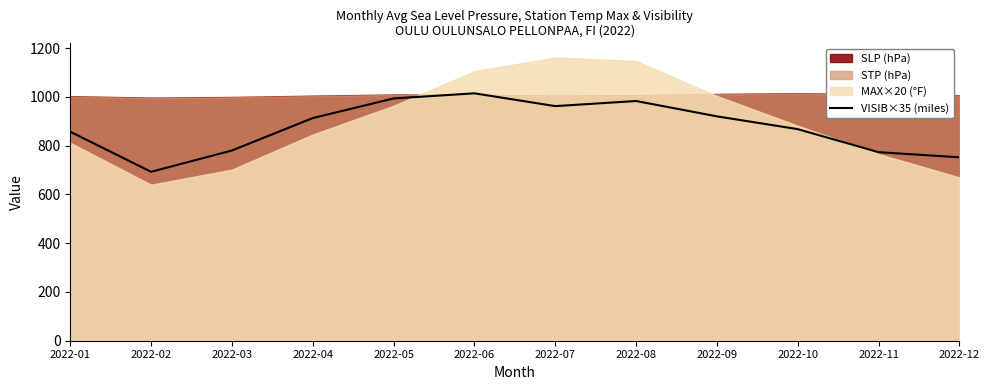

The value of VISIB×35 (miles) at 2022-02 is 1030.2. True or false?

False